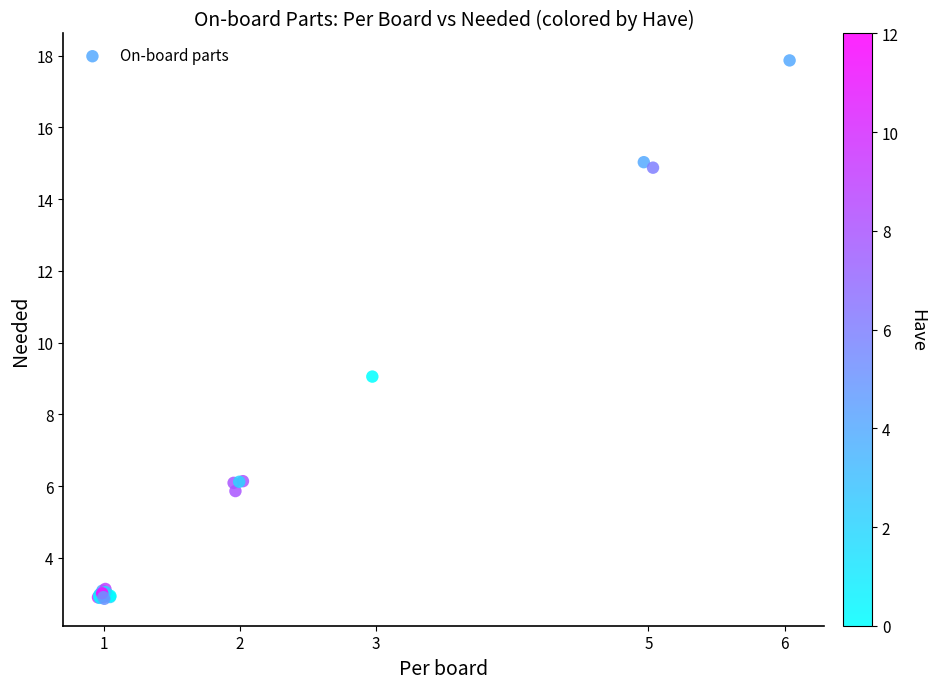

What Y value in the scatter plot is closest to 10?

9.1